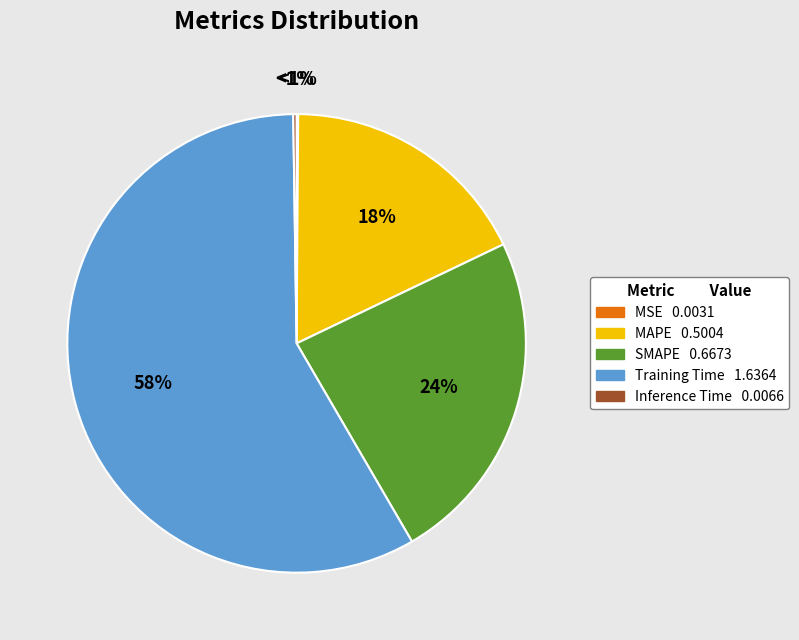

To the nearest percent, what is the average slice percentage?

20%